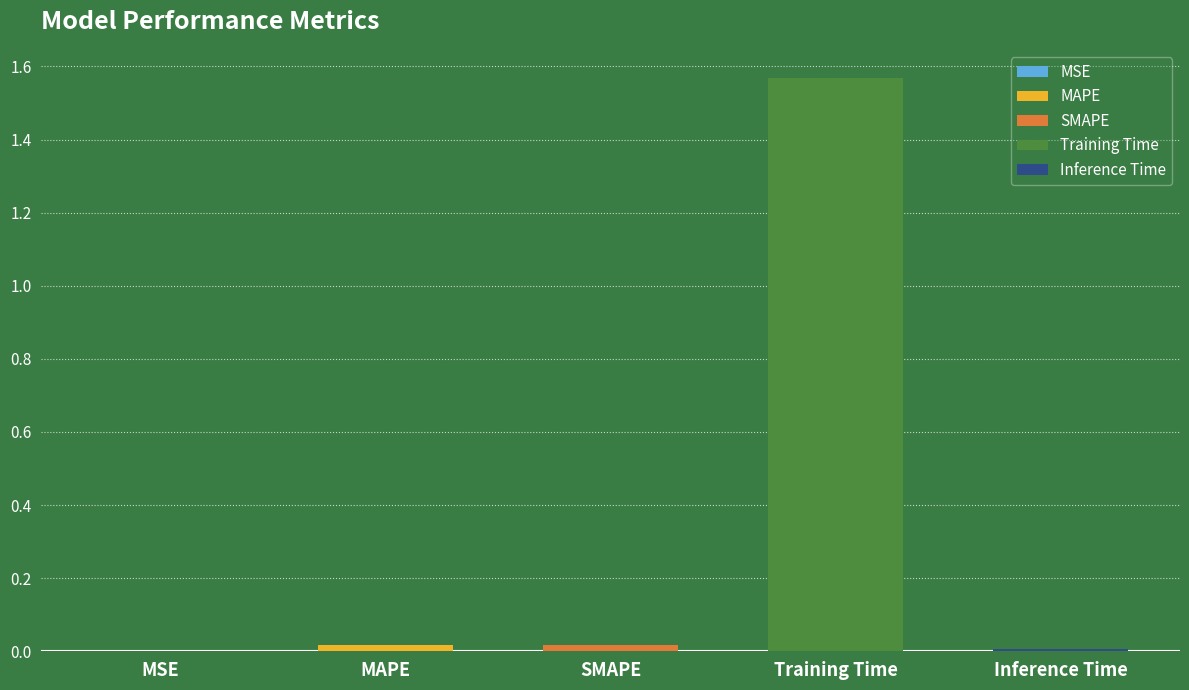

The value at Training Time is 1.6. True or false?

True